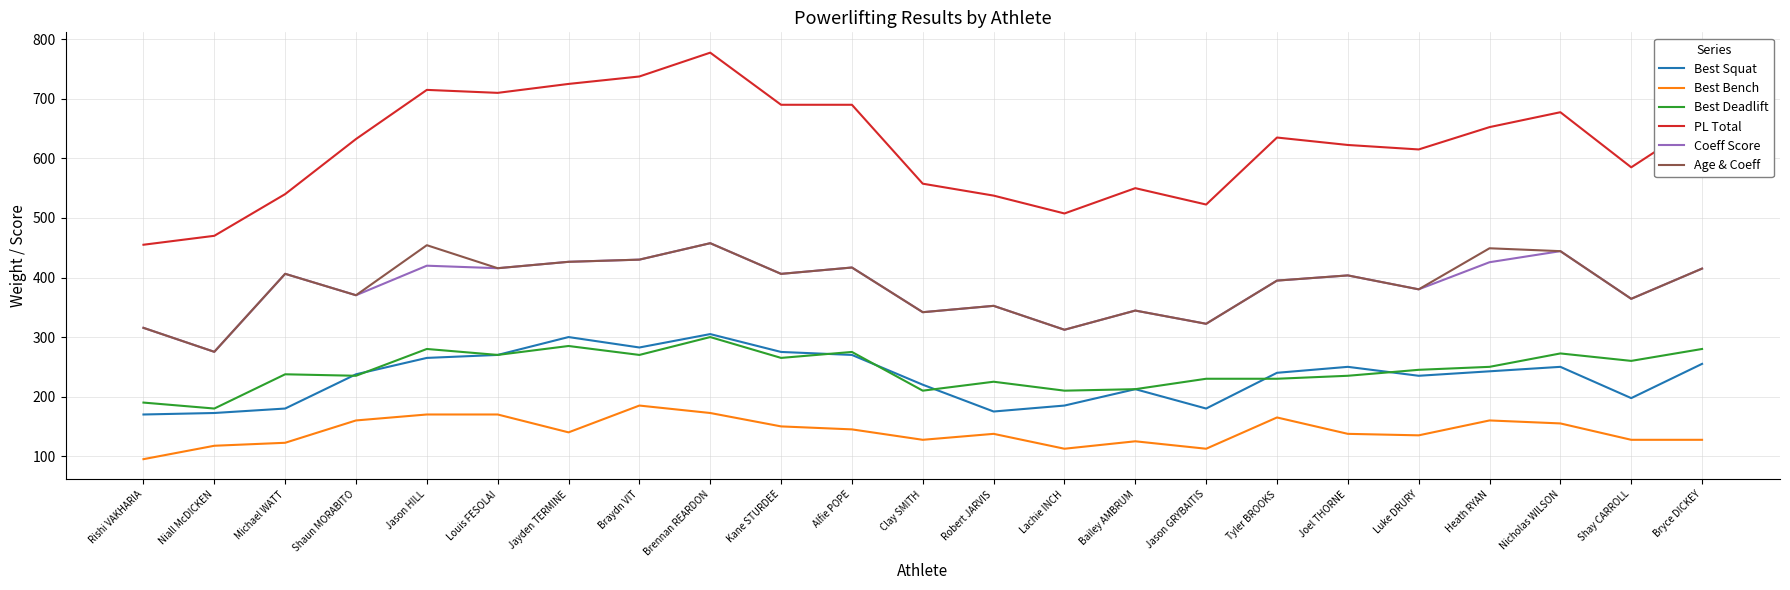

At how many categories does at least one series exceed 217?

23